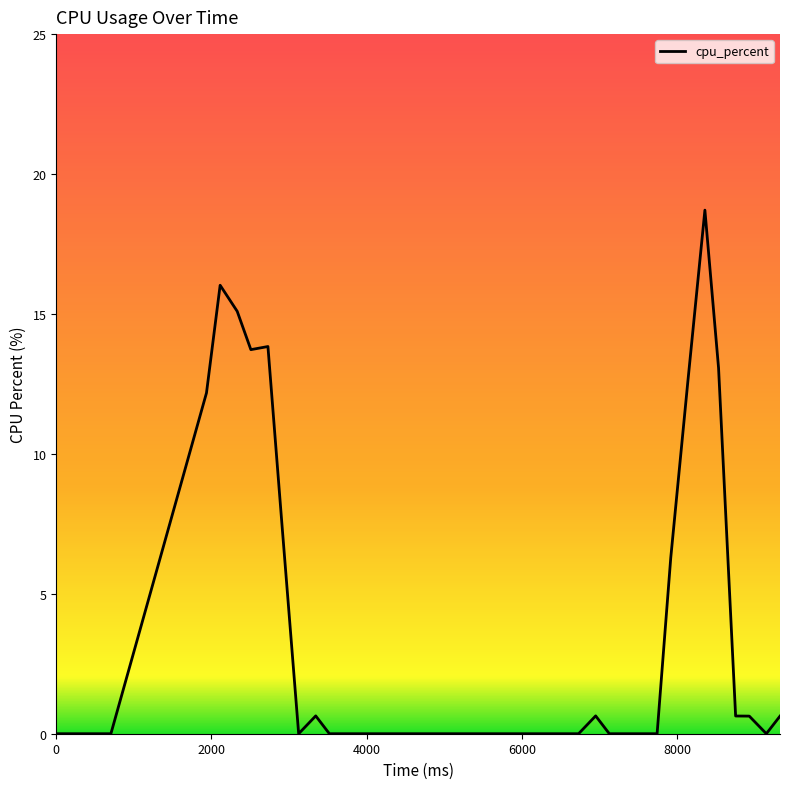

What is the maximum value shown in the chart?

18.7